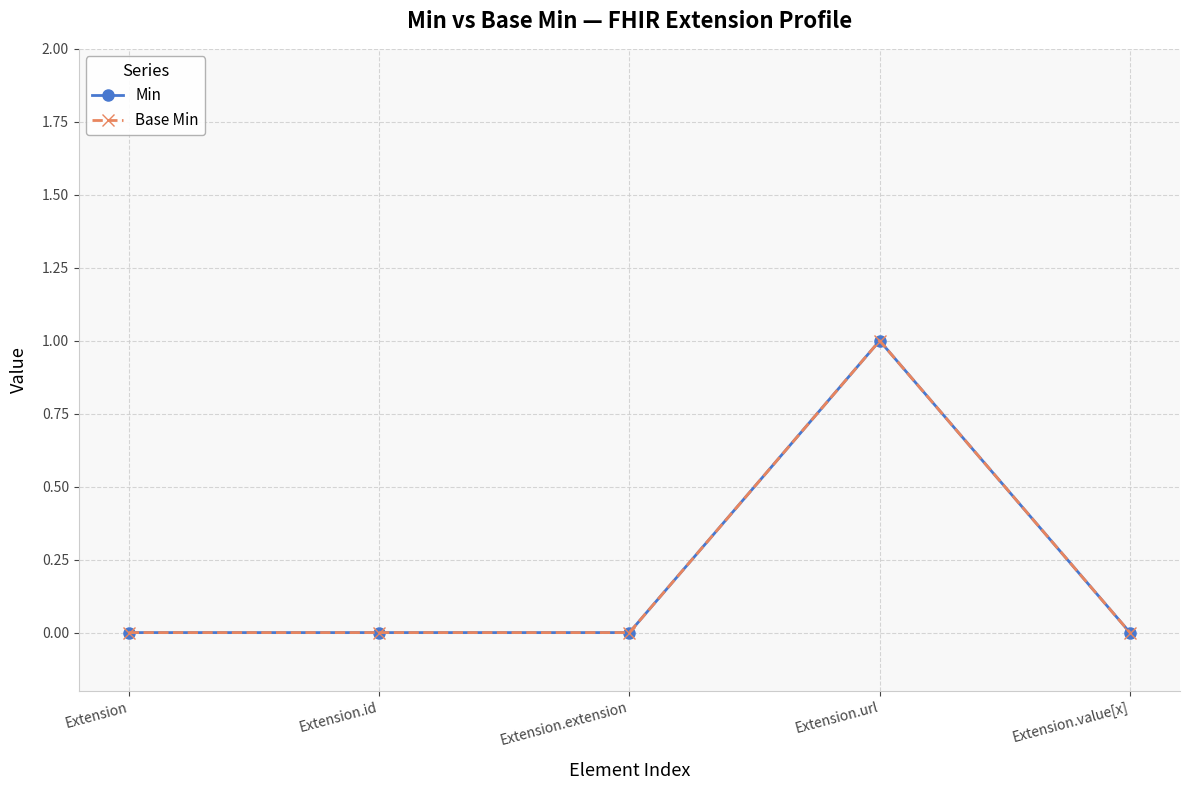

What is the label of the 1st point from the right?

Extension.value[x]